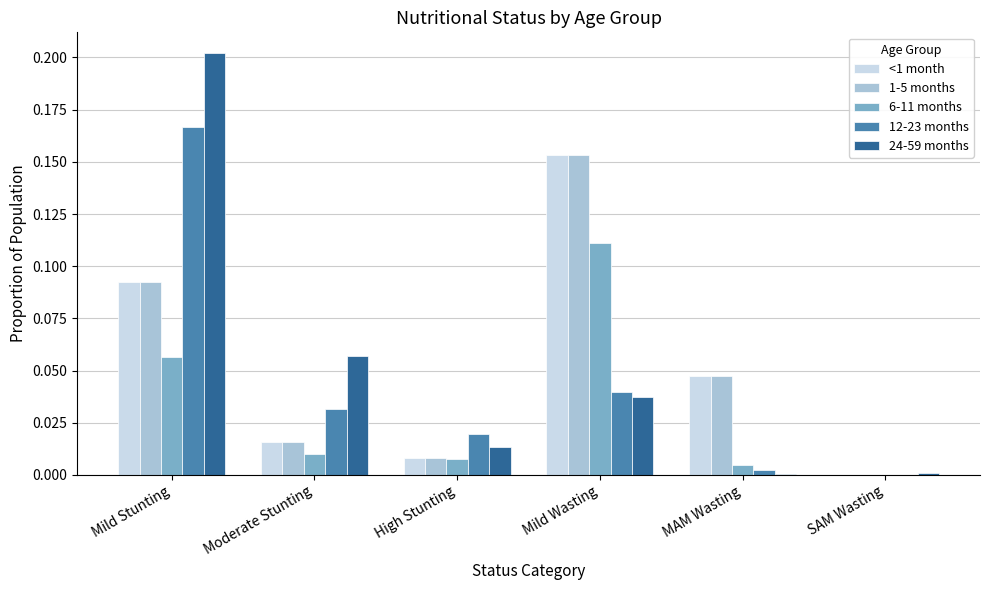

How many positive values does the <1 month series have?

5